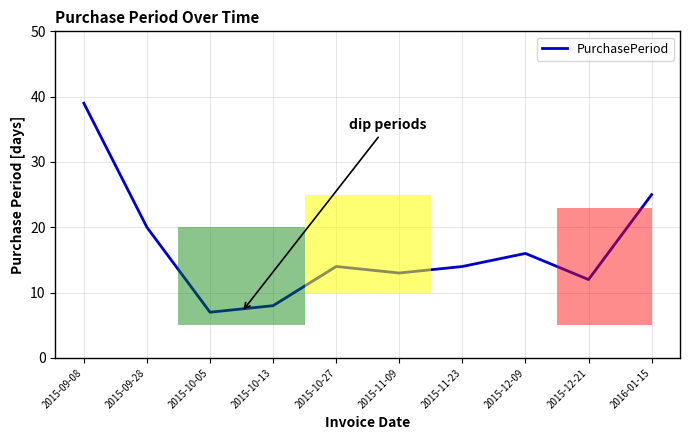

How many interior local peaks (higher than both neighbors) does the data have?

2